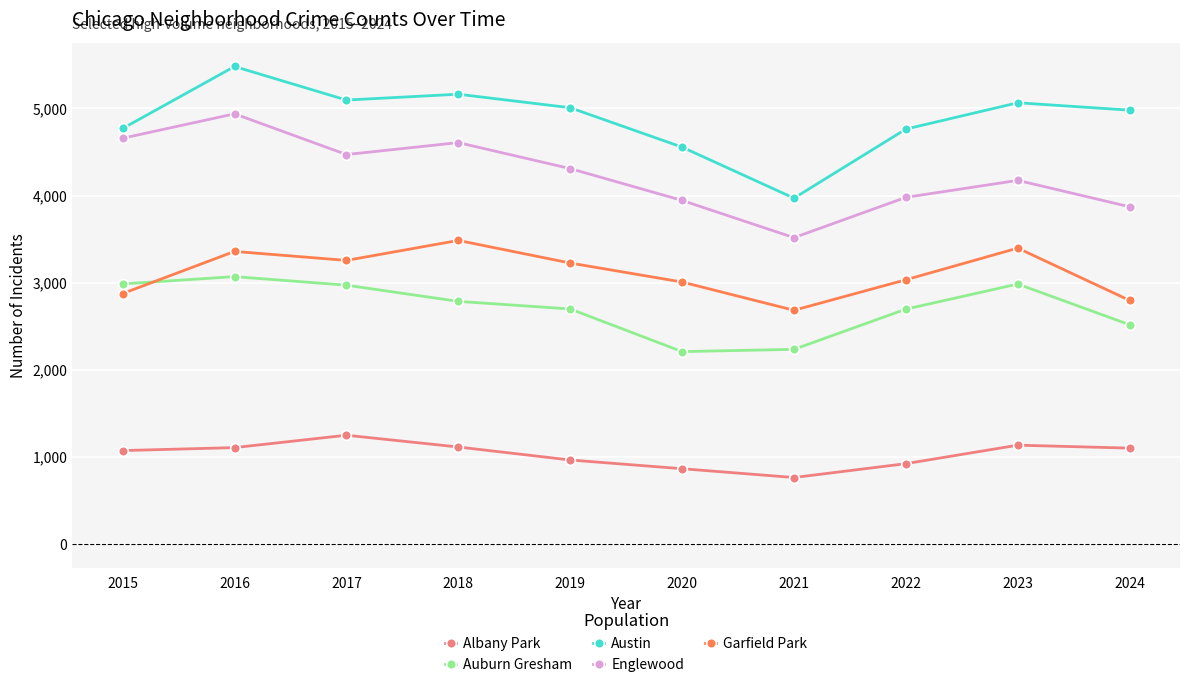

What is the total value across all series at 2015?

16368